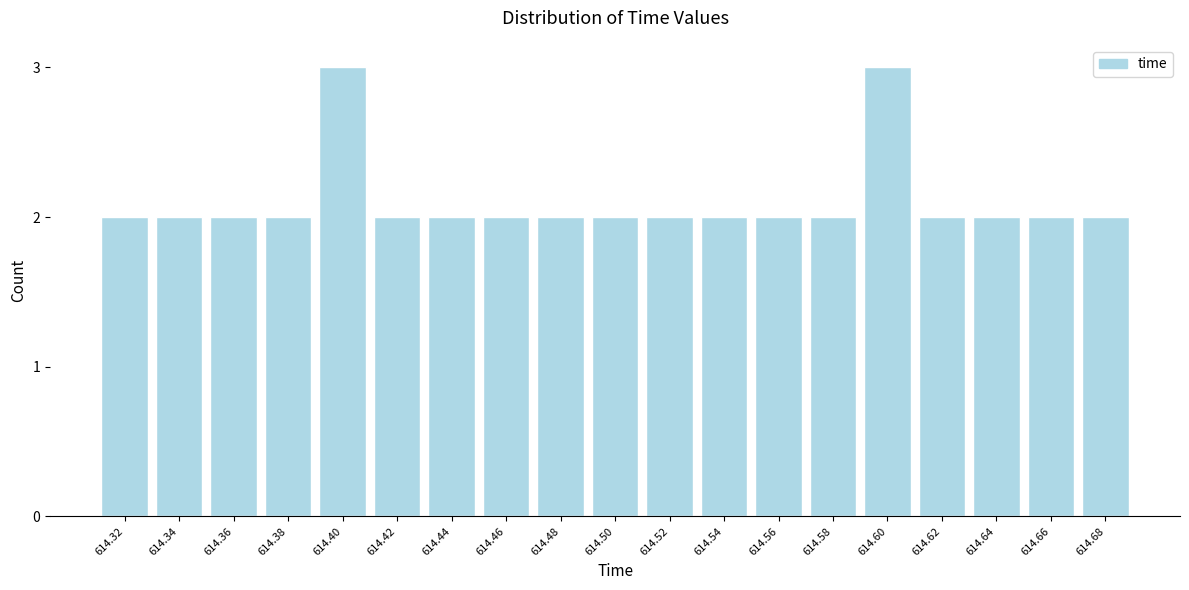

Reading left to right, extract all data points from this chart.

2	2	2	2	3	2	2	2	2	2	2	2	2	2	3	2	2	2	2